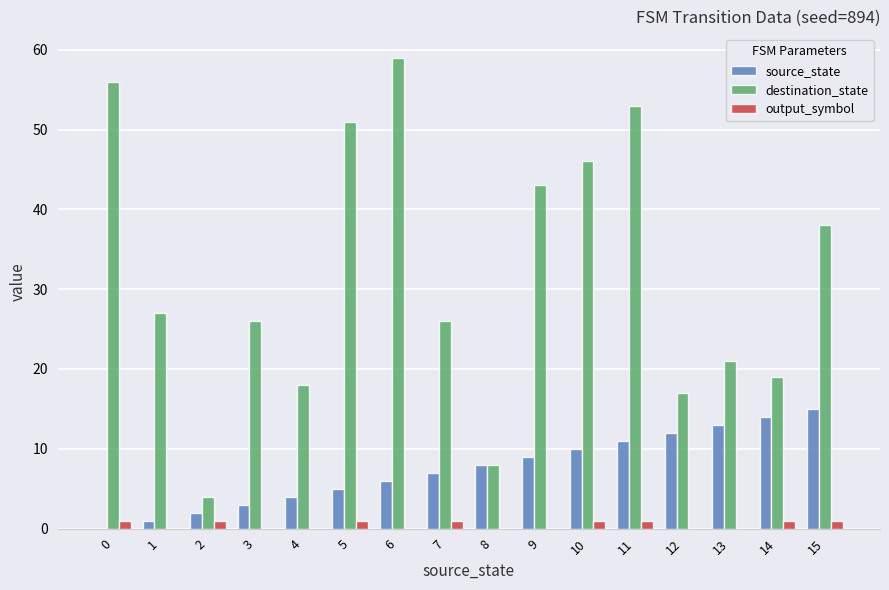

Is it true that source_state equals 14 at 14?

True